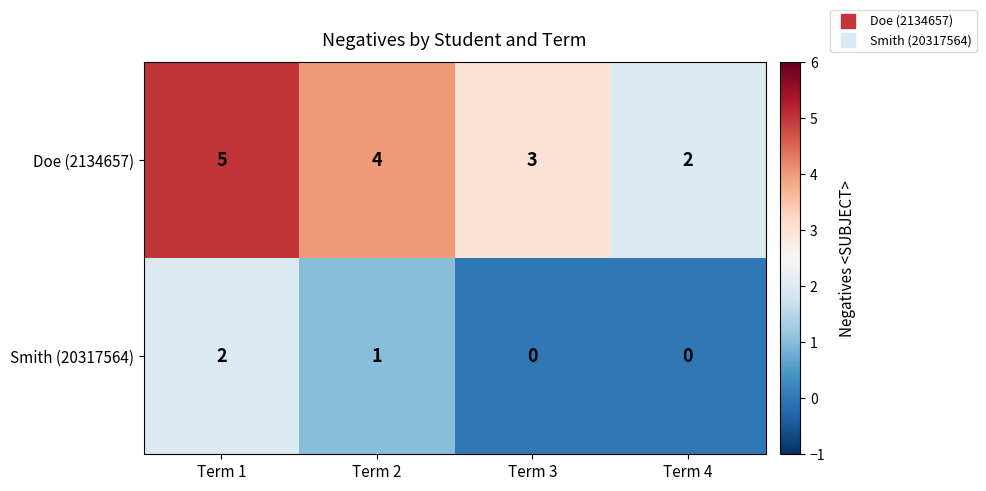

What is the average value of the Doe (2134657) series?

4